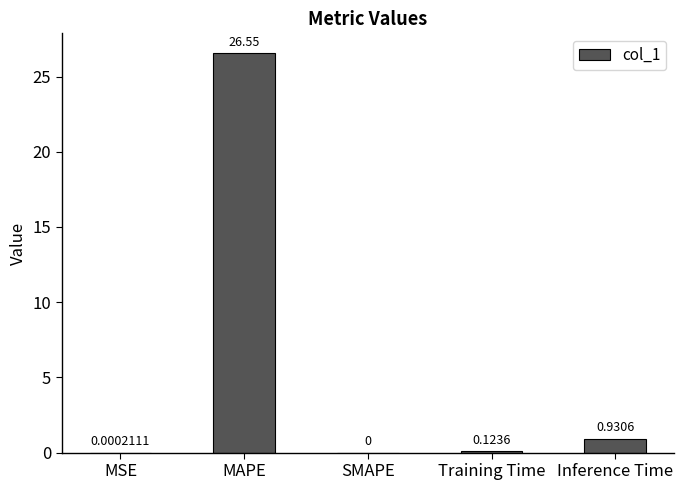

Between Training Time and MSE, which is larger?

Training Time